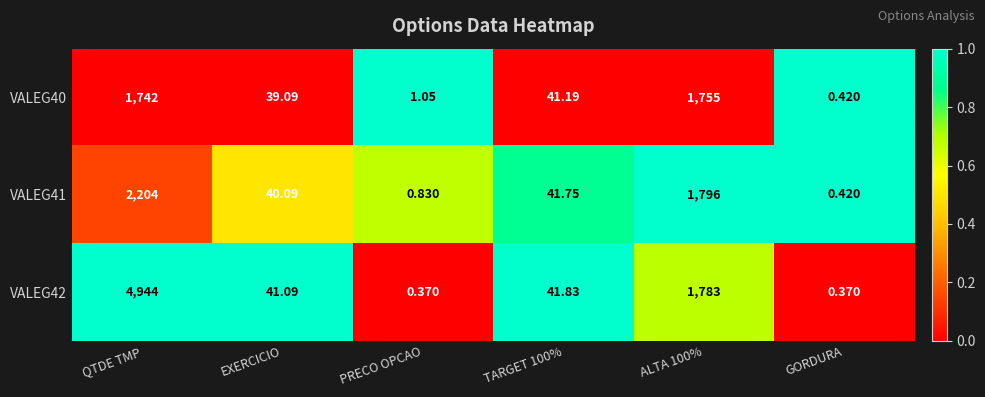

What is the total value across all series at GORDURA?

1.2